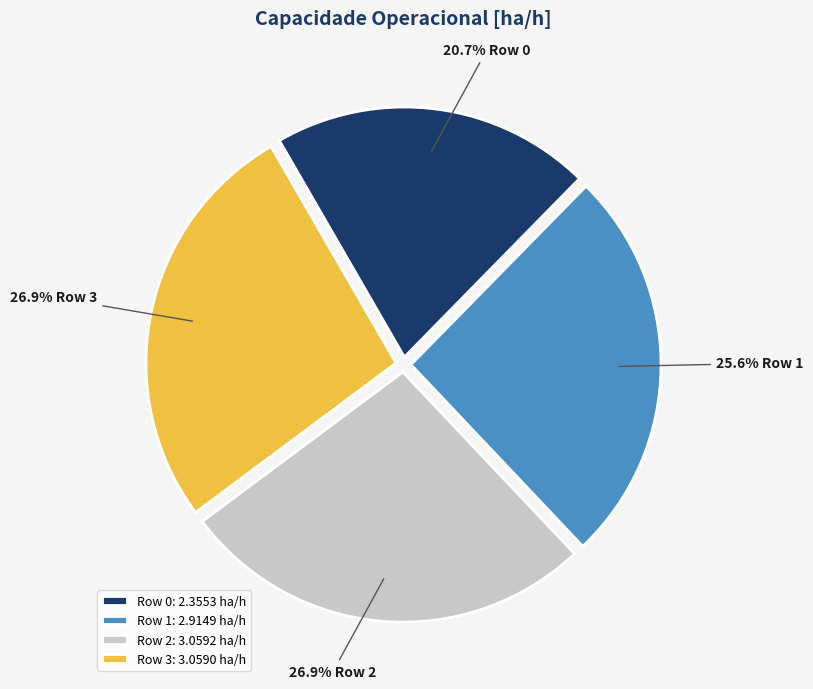

To the nearest percent, what portion does Row 0 represent?

21%